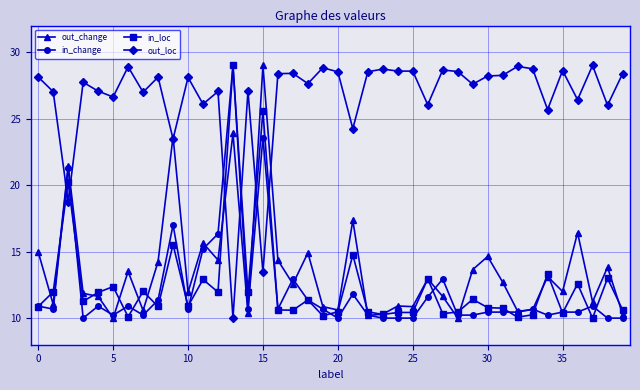

Which series has the largest total across all categories?

out_loc